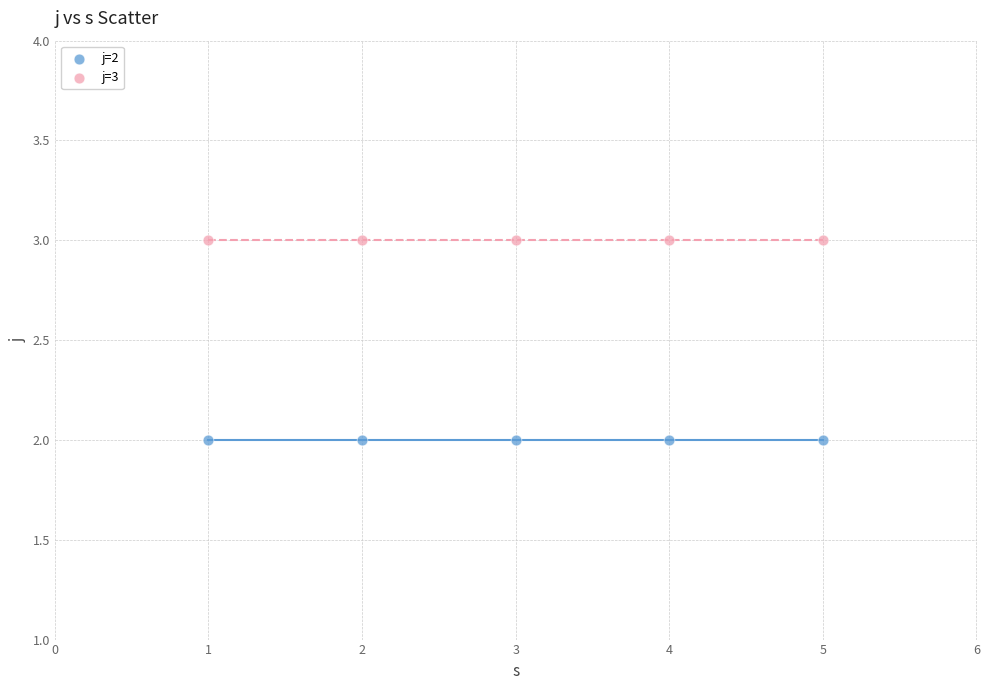

Which series reaches the maximum Y coordinate?

j=3